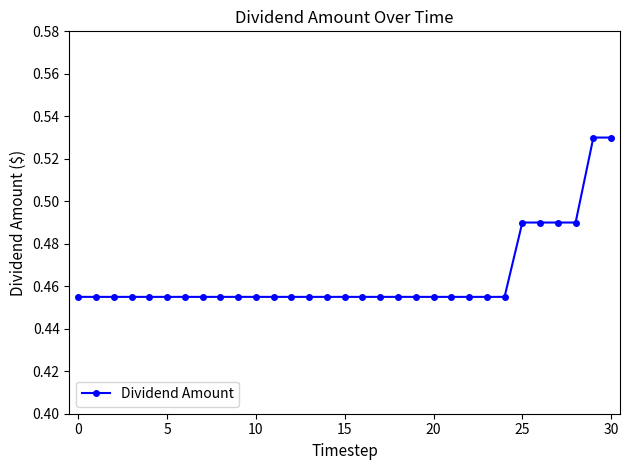

How many values are between 0 and 1?

31